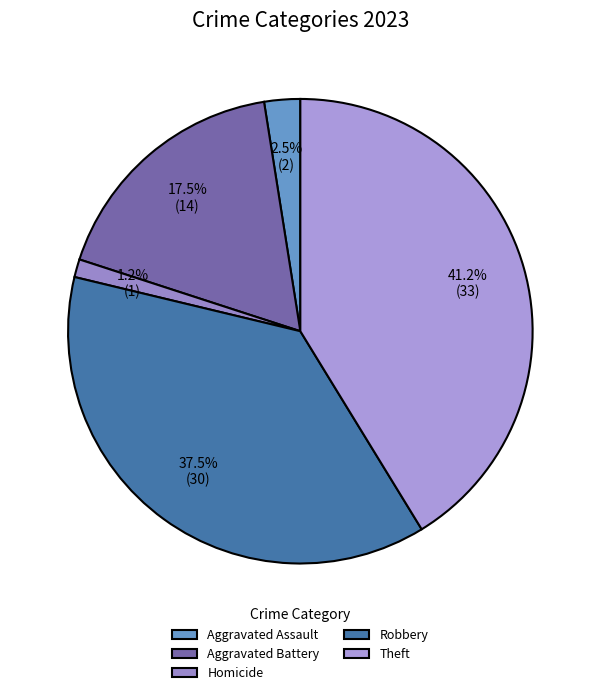

Which has a higher value, Homicide or Aggravated Battery?

Aggravated Battery